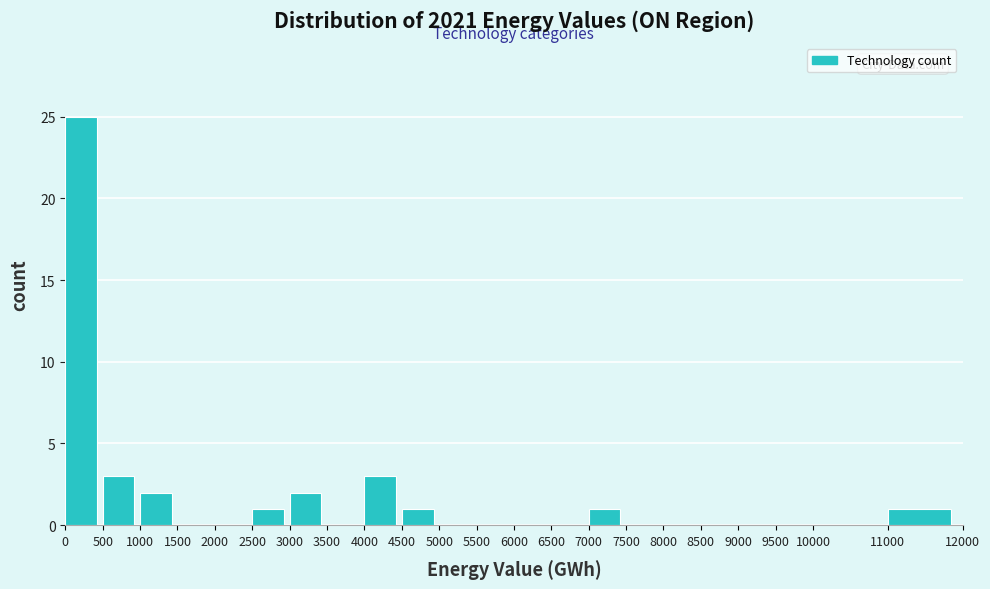

How tall is the bar that spans 3000 to 3500 on the x-axis? The values are not printed on the chart, so give them approximately, as read against the axis.

2